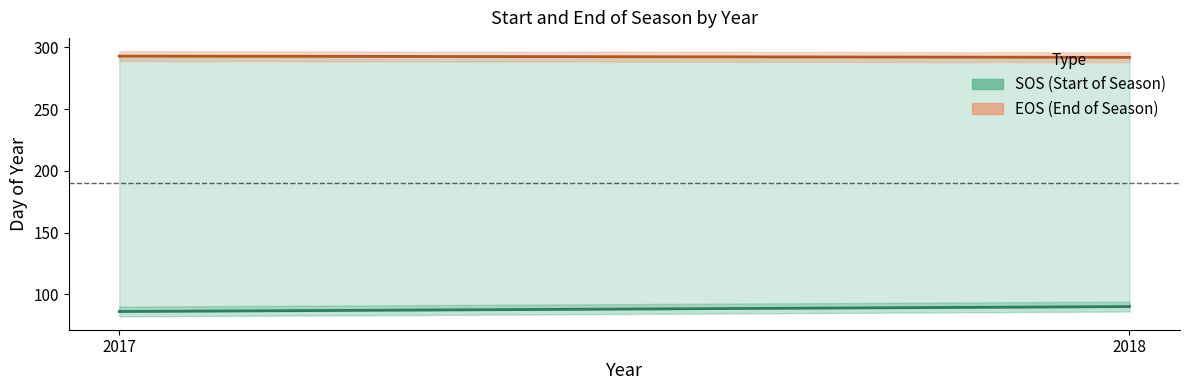

Where is sos nearest to the value 88?

2017